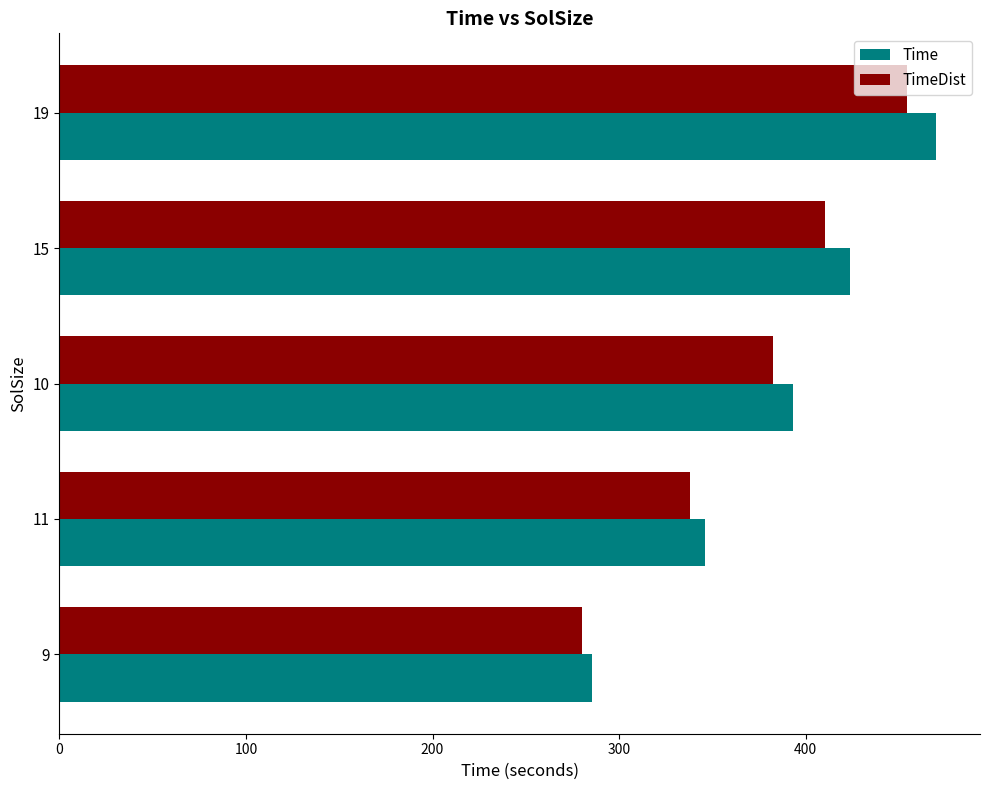

Which series has the largest range (max minus min)?

Time